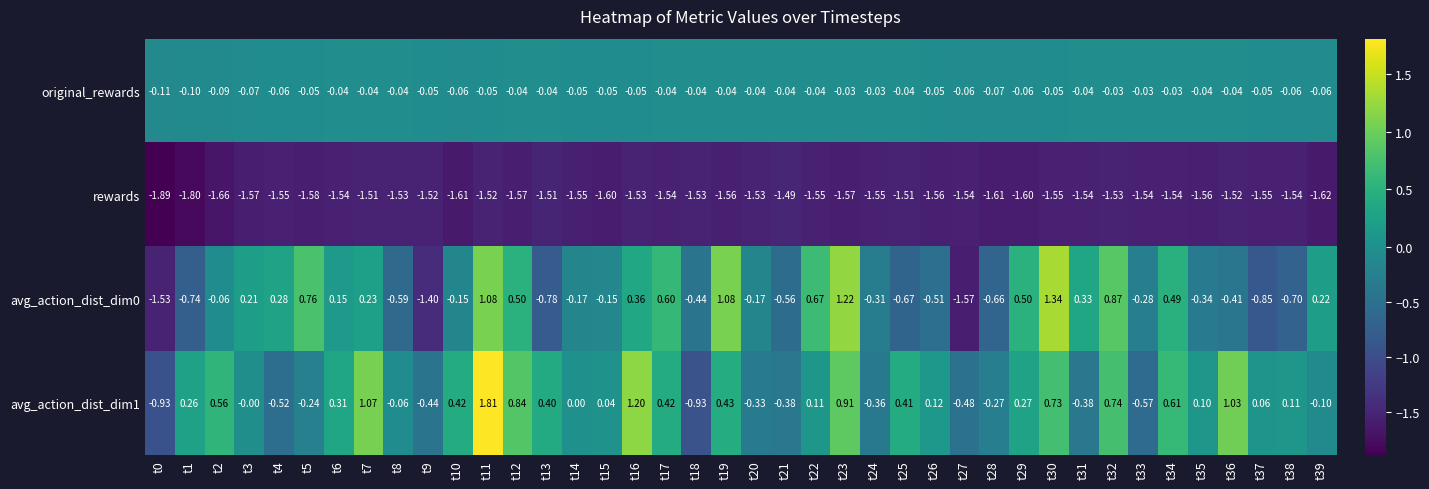

Is the value of avg_action_dist_dim0 at t31 greater than the value of original_rewards at t18?

Yes